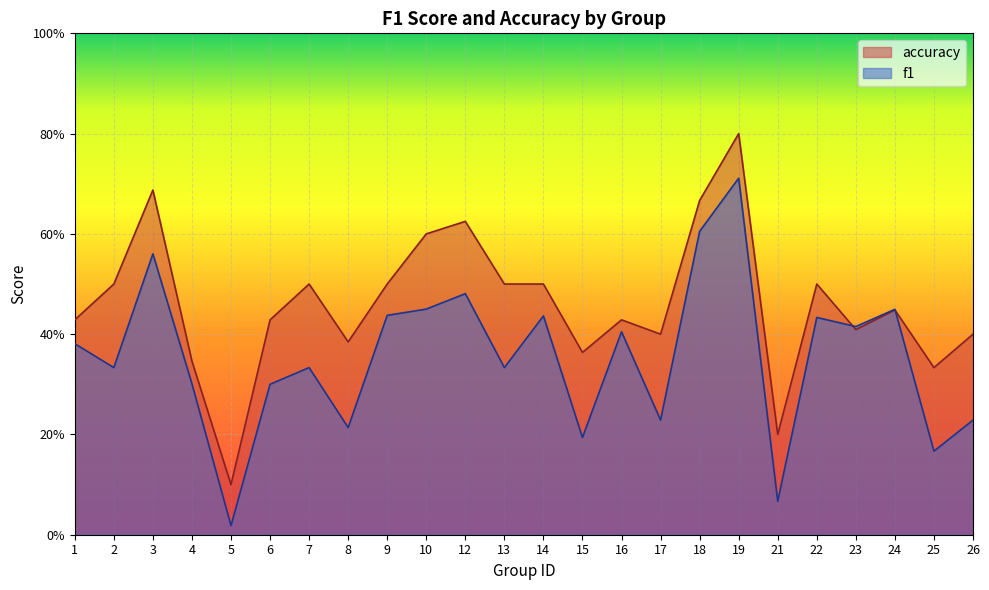

In f1, how many points are higher than both neighbors (excluding endpoints)?

8